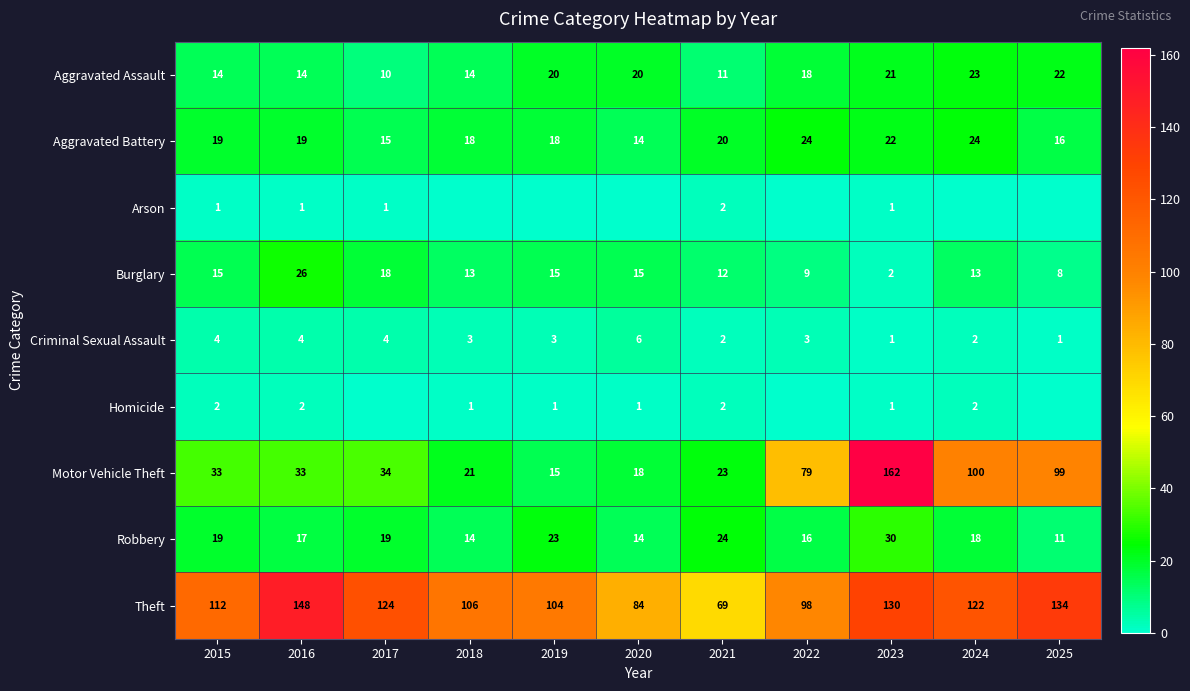

What value does the Burglary series have at 2018, to the nearest 5?

15